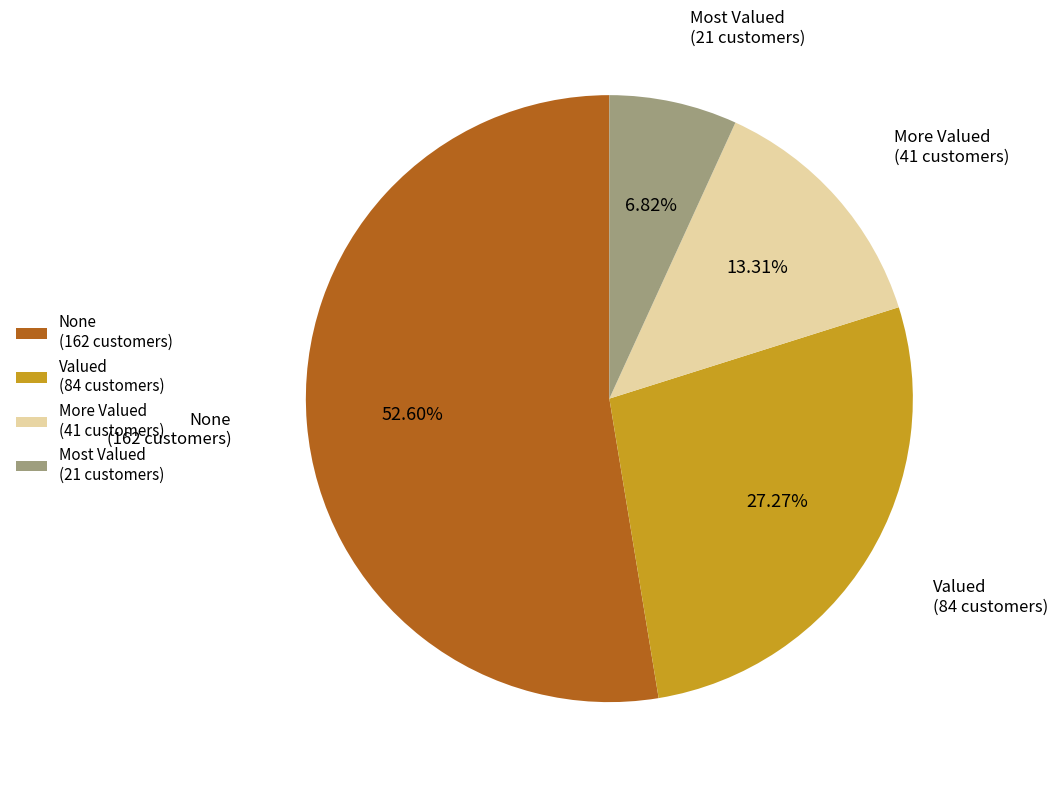

To the nearest percent, what is the combined percentage of Most Valued and None?

59%